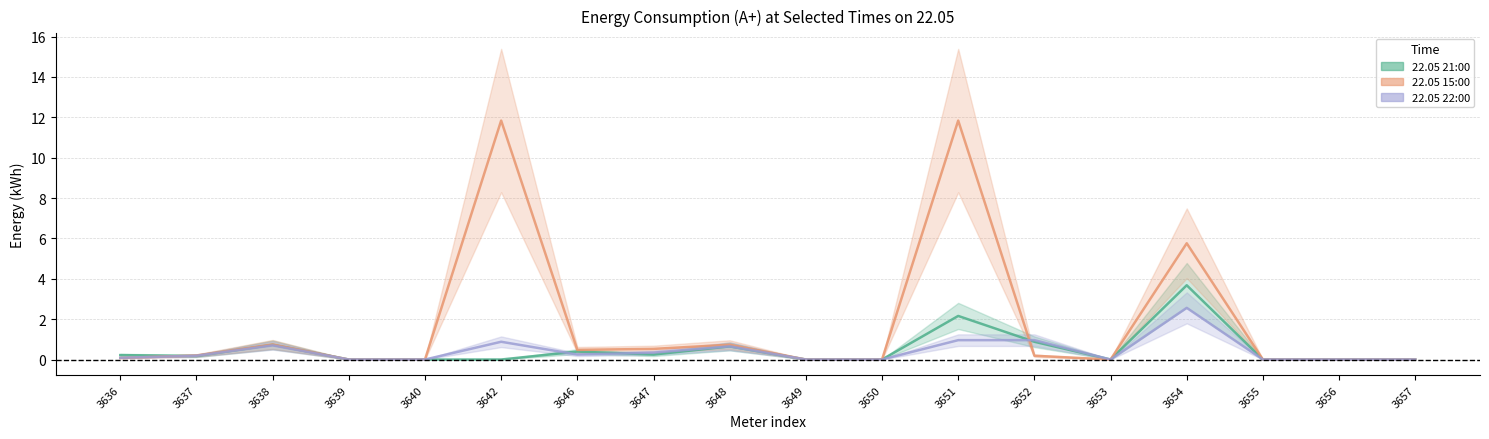

How many interior local peaks does the 22.05 21:00 series have?

5